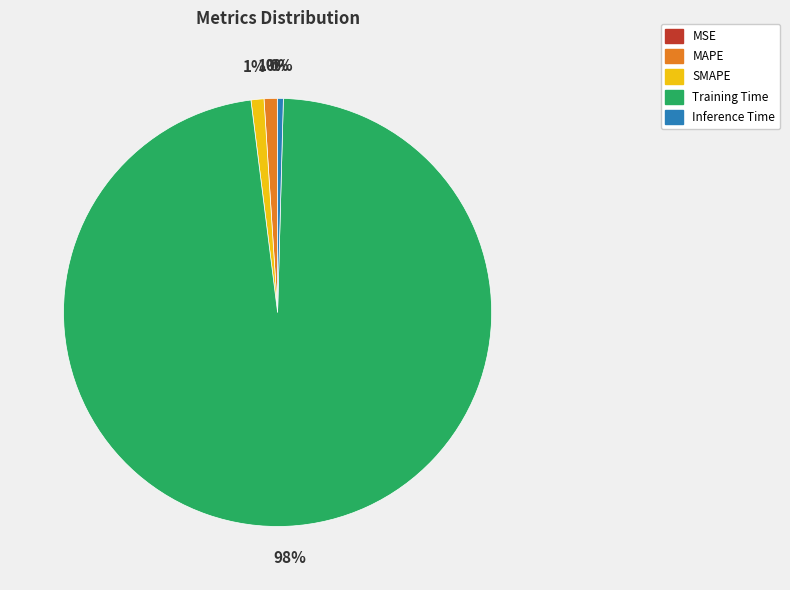

Which slice is the largest?

Training Time